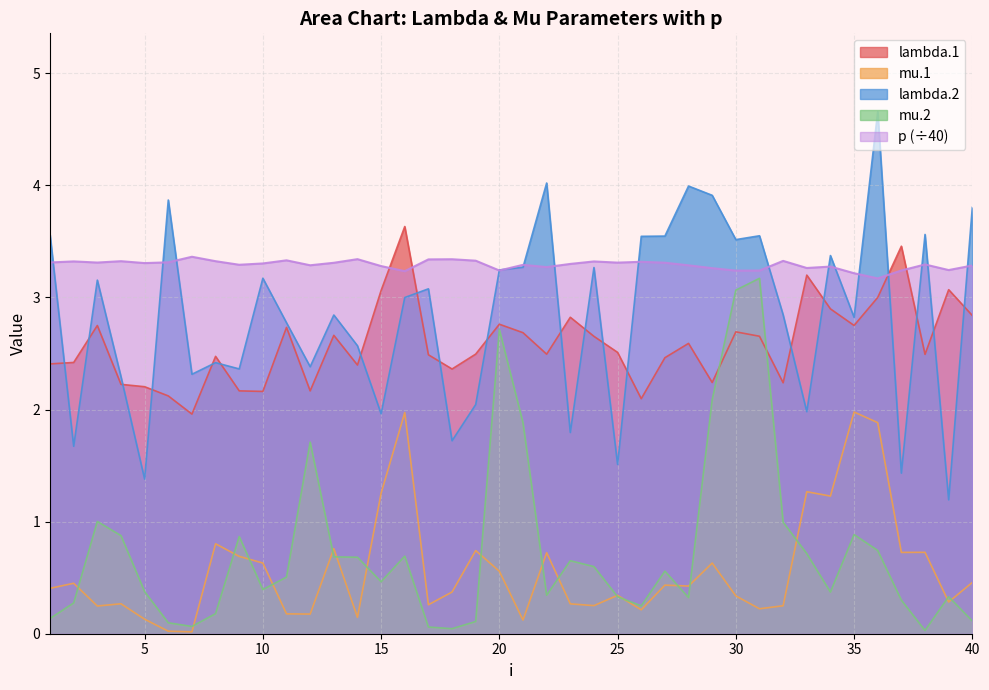

What is the highest value of the mu.2 series?

3.2